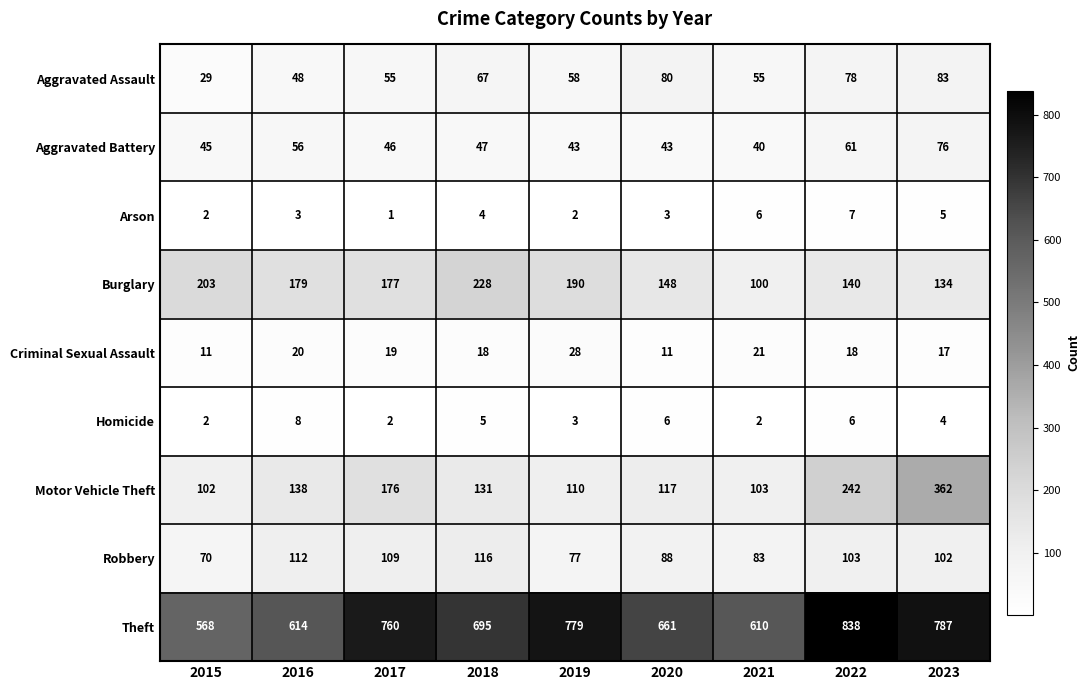

At which label does Aggravated Battery first exceed 46?

2016